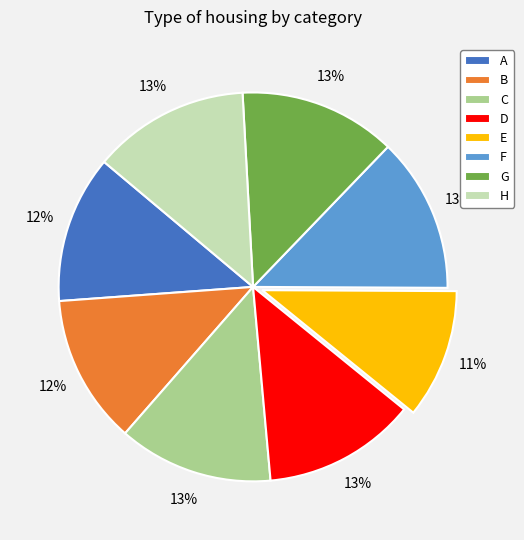

To the nearest percent, what is the difference between the largest and smallest slice percentages?

2%